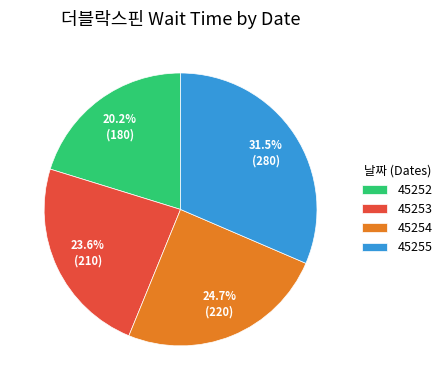

Rank the categories by value from highest to lowest.

45255, 45254, 45253, 45252